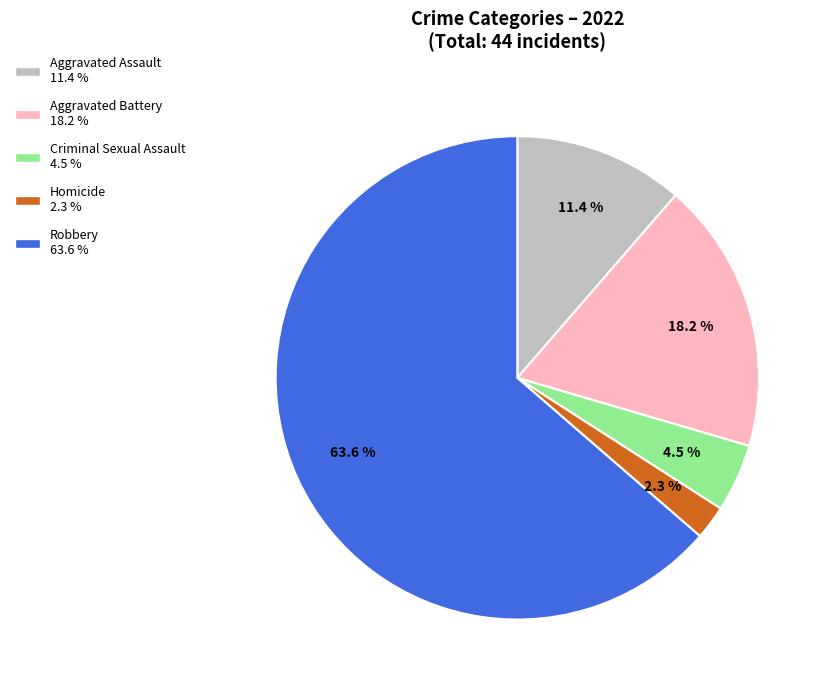

How many segments does this pie chart have?

5